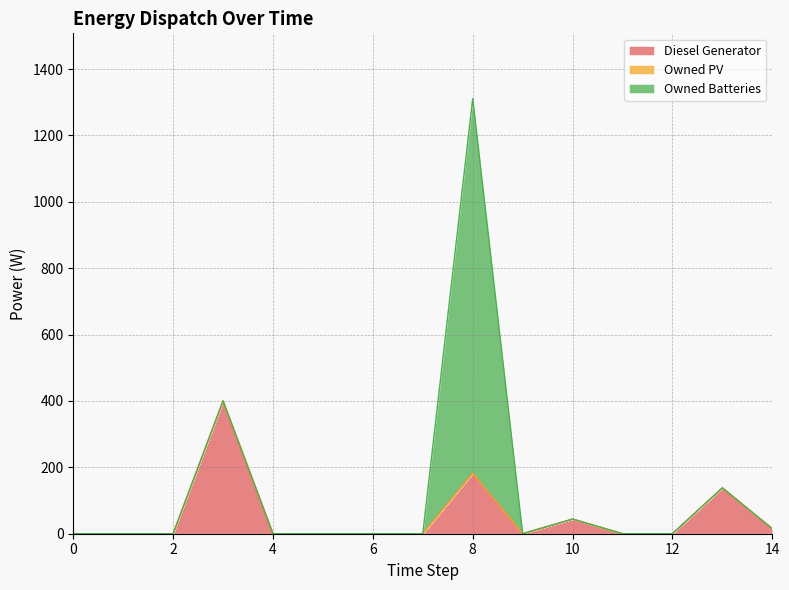

What is the greatest value displayed?

1129